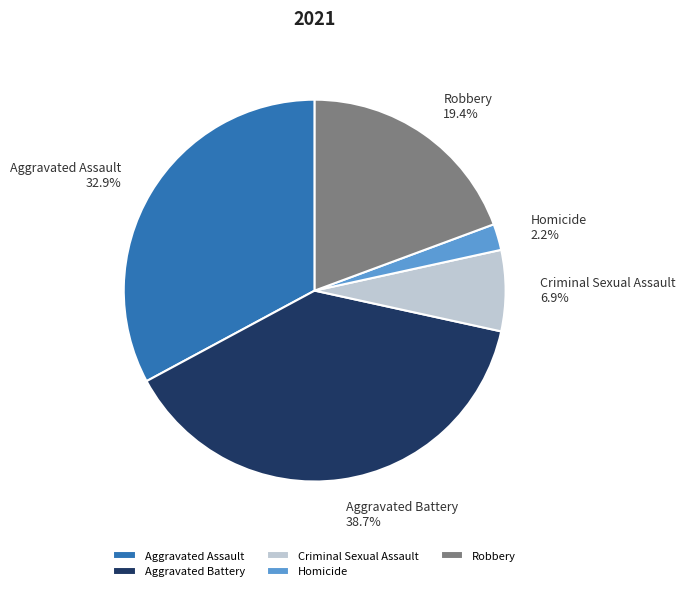

Which has a higher value, Aggravated Assault or Homicide?

Aggravated Assault